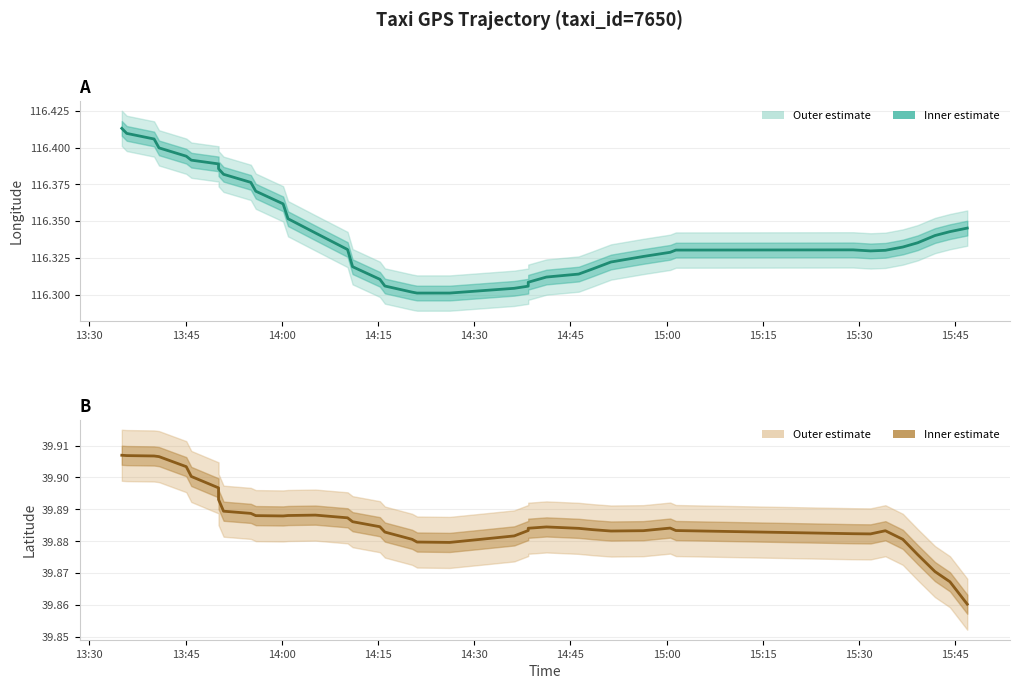

Which series has the widest spread of values?

lon